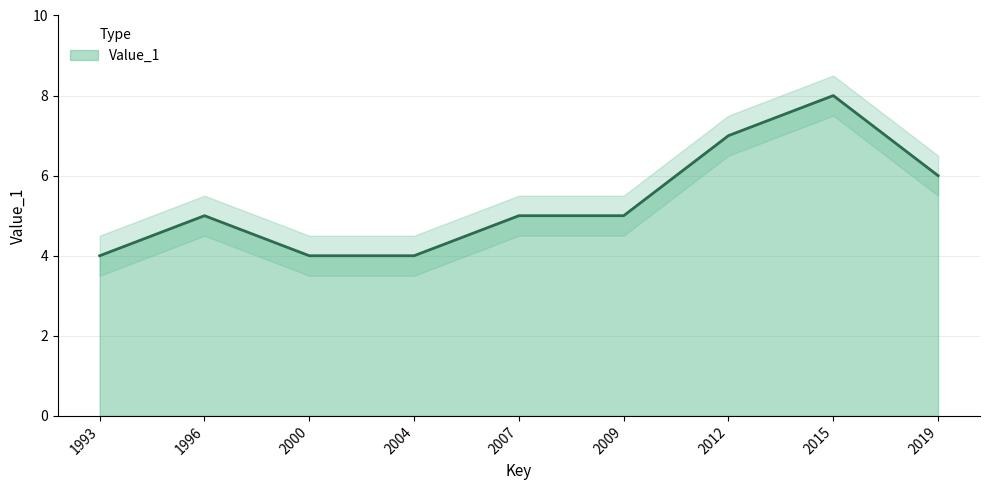

What is the difference between the maximum and minimum values?

4